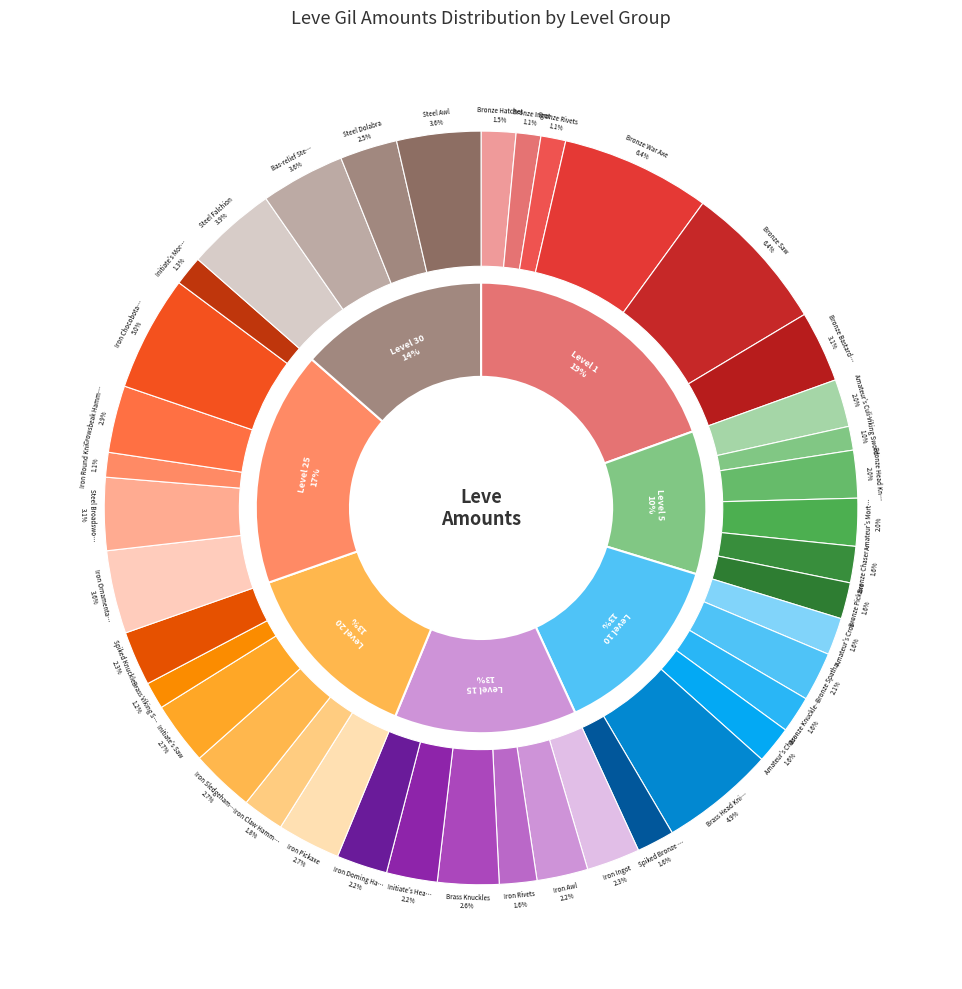

Combined, what portion of the pie is Brass Head Knife and Bronze Rivets?

6.0%